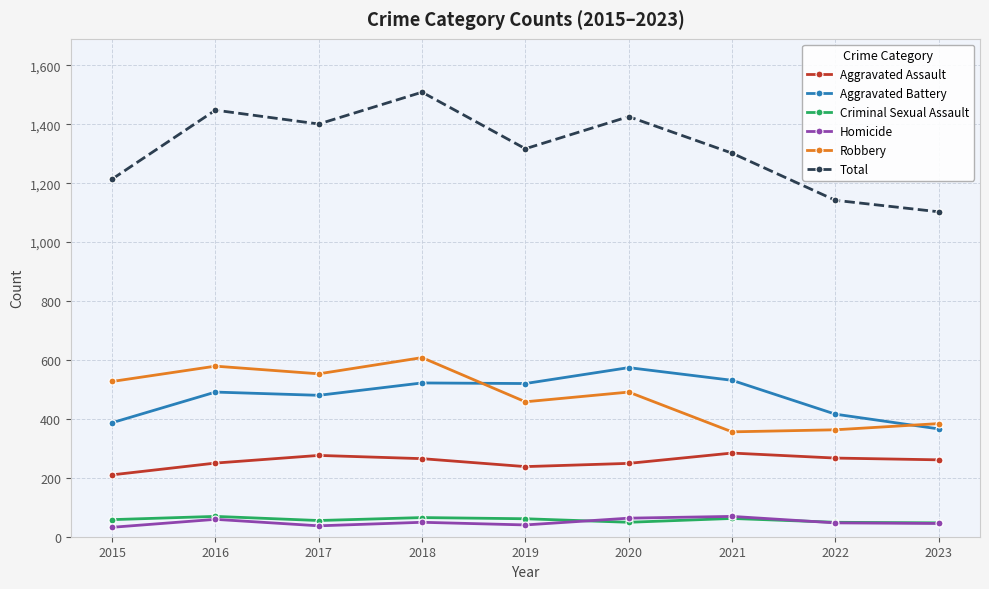

The Total series shows 333 at 2019. True or false?

False